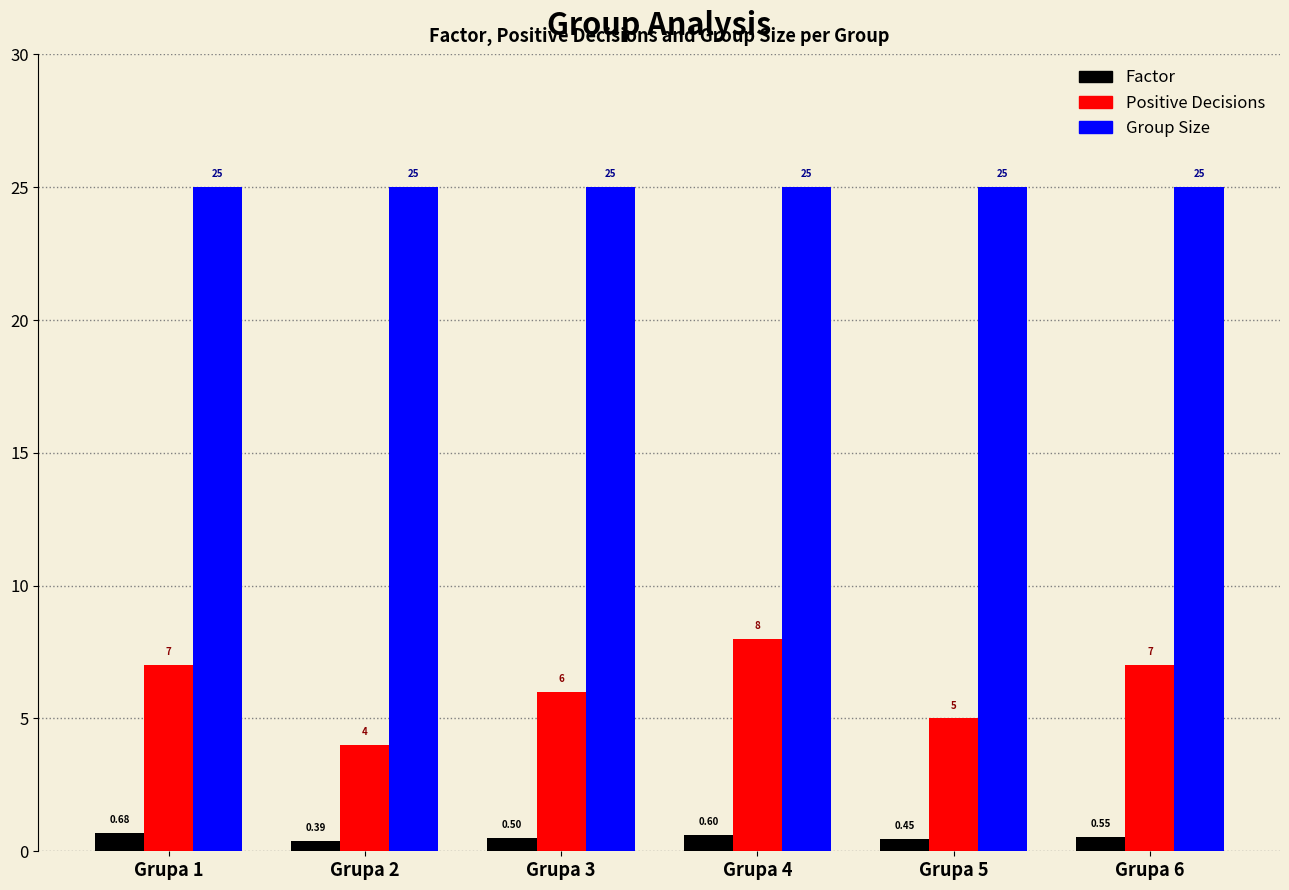

Which series changed the most between Grupa 1 and Grupa 5?

Positive Decisions